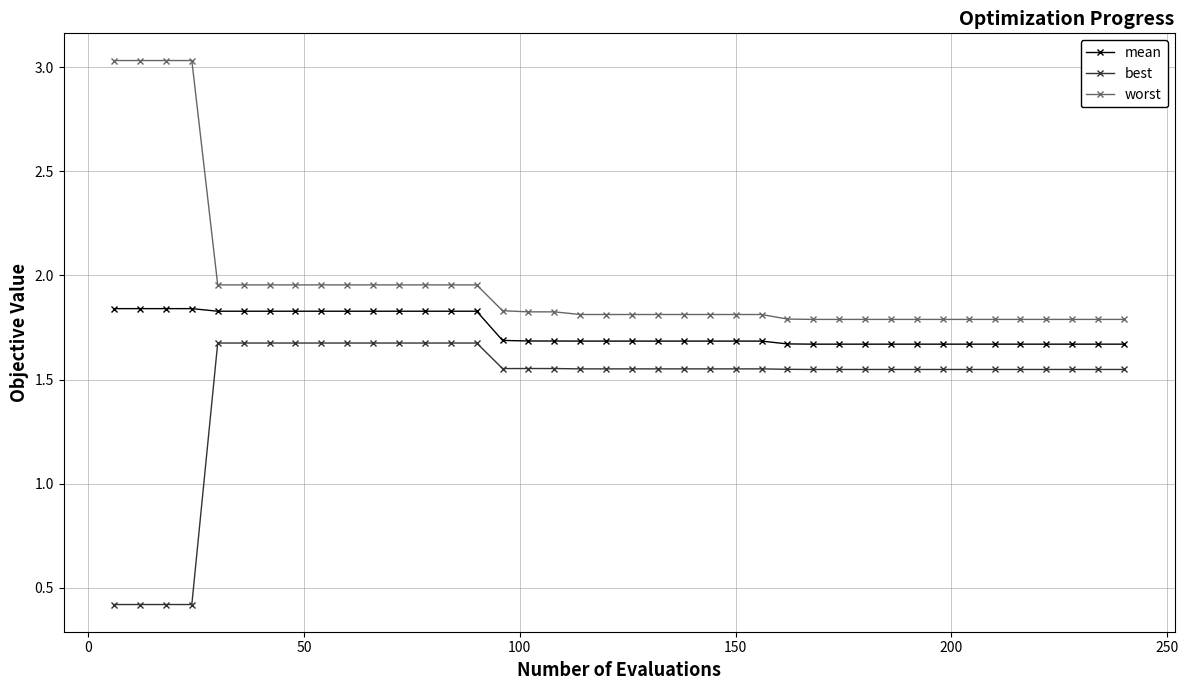

Count the mean values in the range 1 to 2.

40